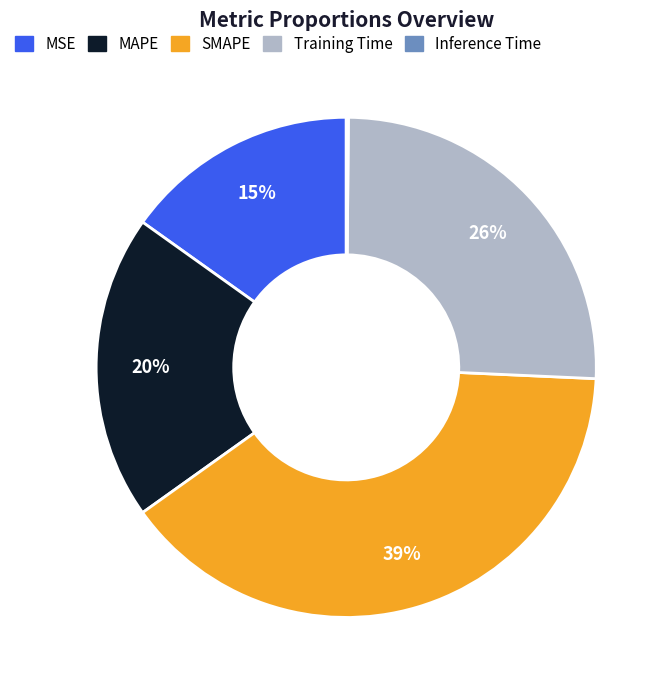

Is there a majority slice in this chart?

No